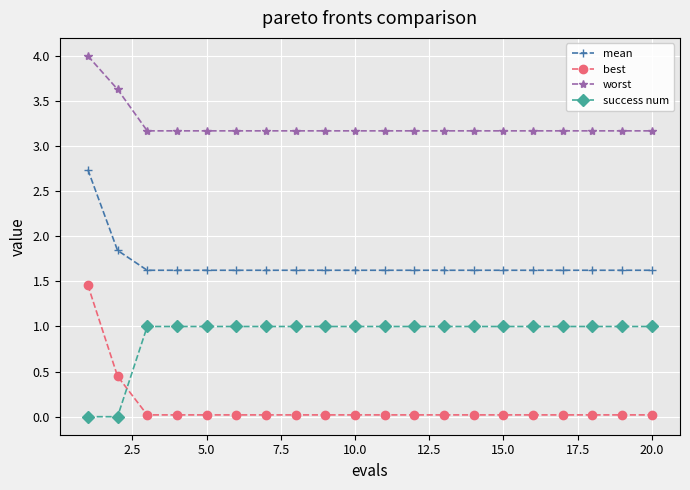

Which series has the widest spread of values?

best